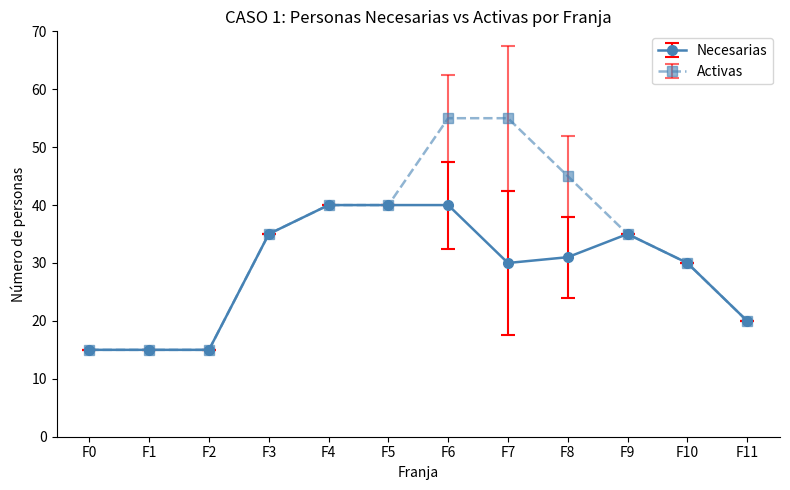

What is the difference between the Activas values at F4 and F6?

15